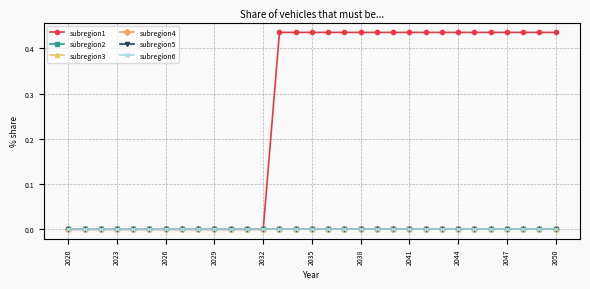

Is this an area chart (filled region under the line)?

No